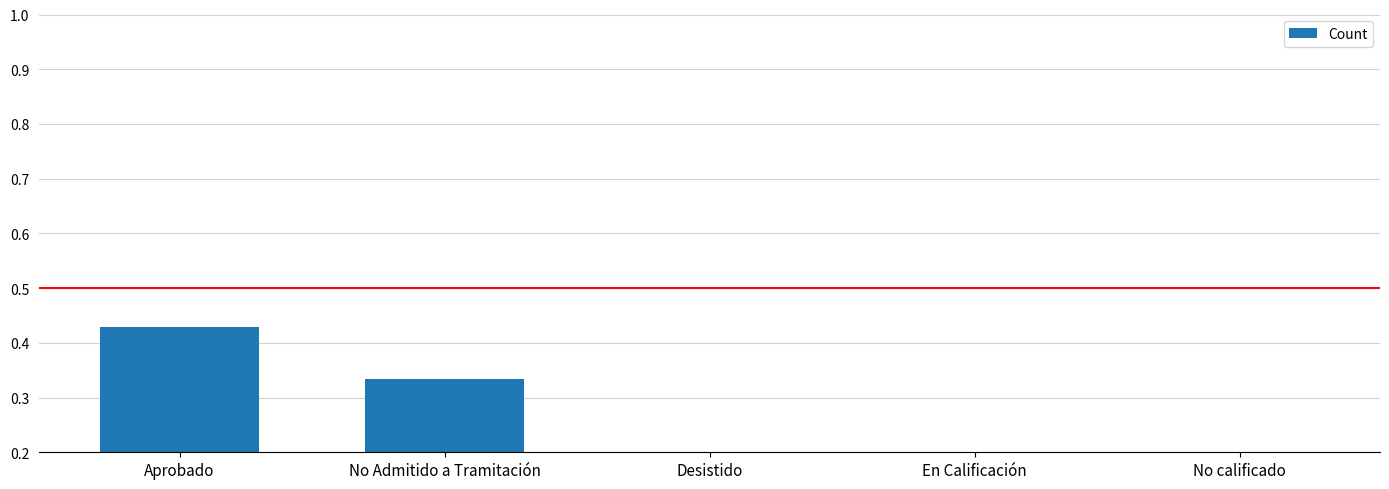

Which category has the lowest value across all series?

No calificado